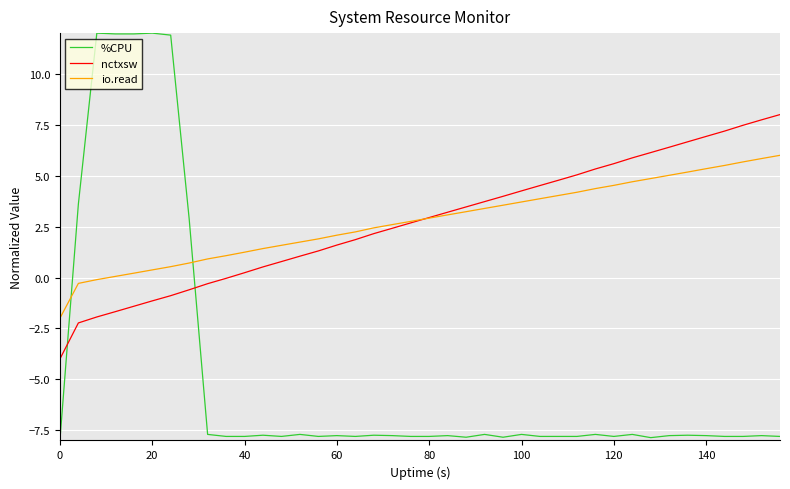

What is the greatest value displayed?

12.0